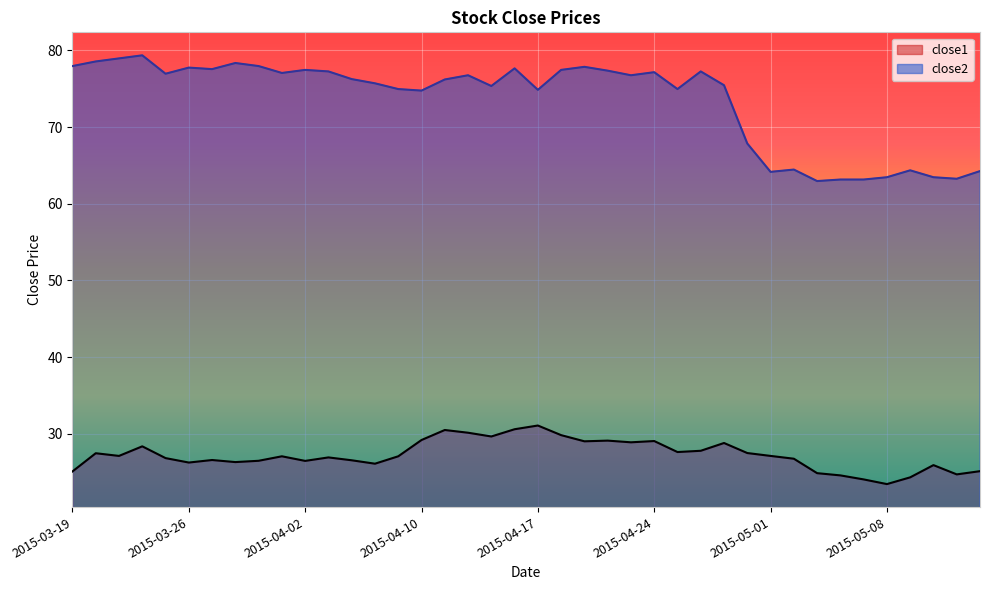

What position from the left is 2015-05-08?

36